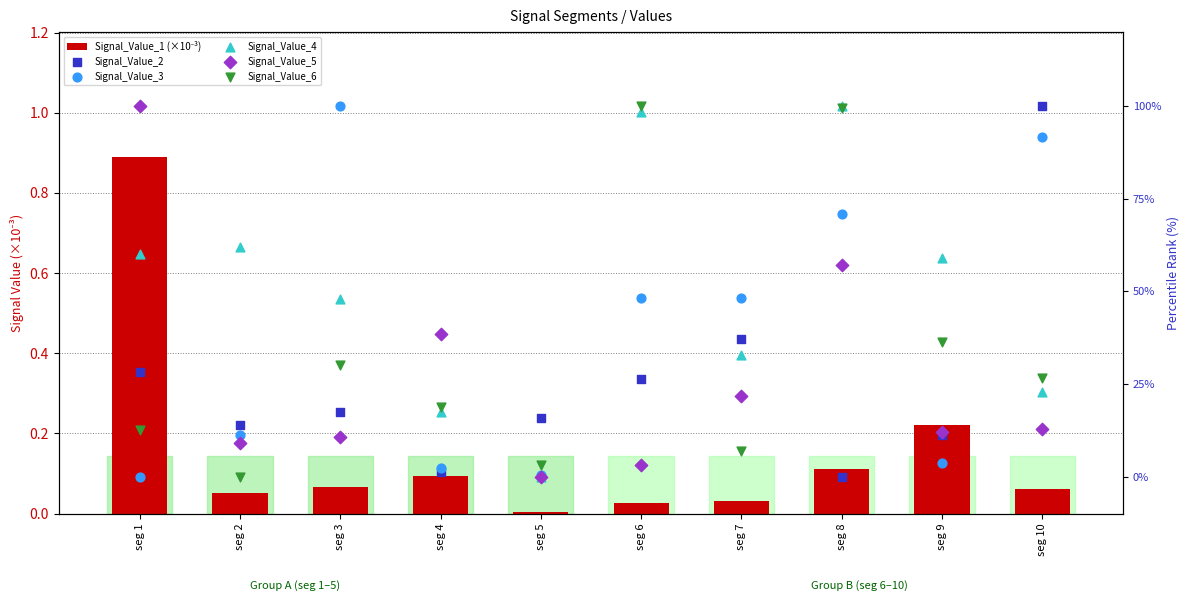

Which series has the widest spread of Y values?

Signal_Value_2